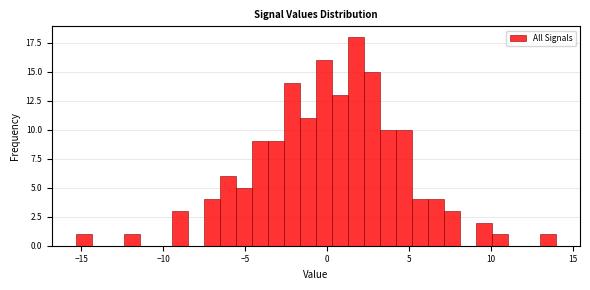

Read against the x-axis, roughly where is the centre of the tallest bar?

2.0